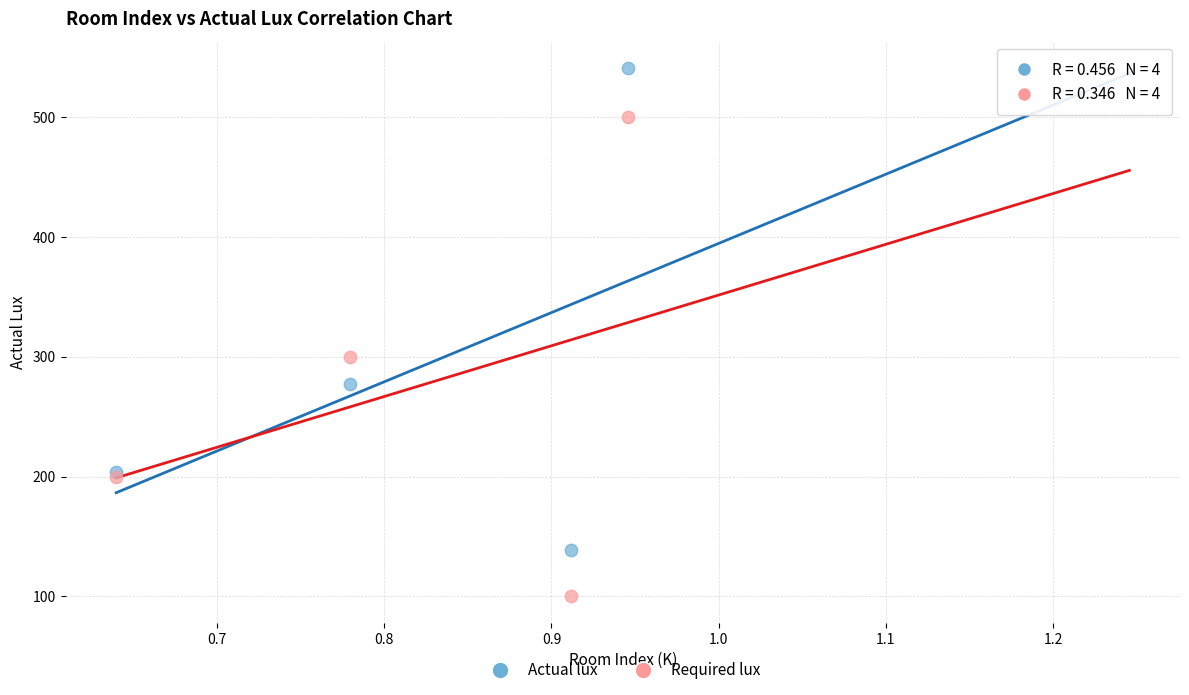

Which series contains the lowest Y value?

Required lux